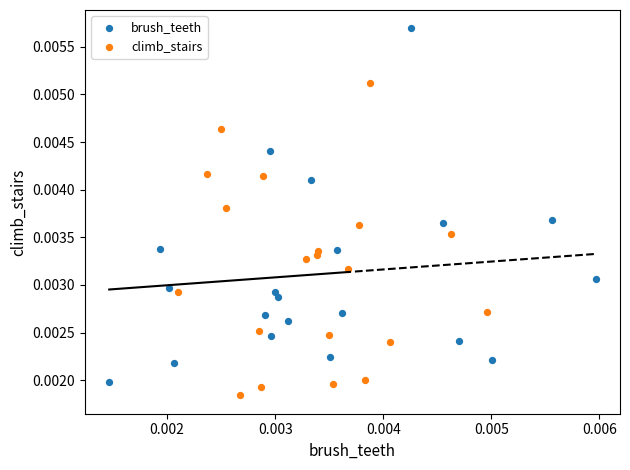

Which series reaches the maximum Y coordinate?

brush_teeth